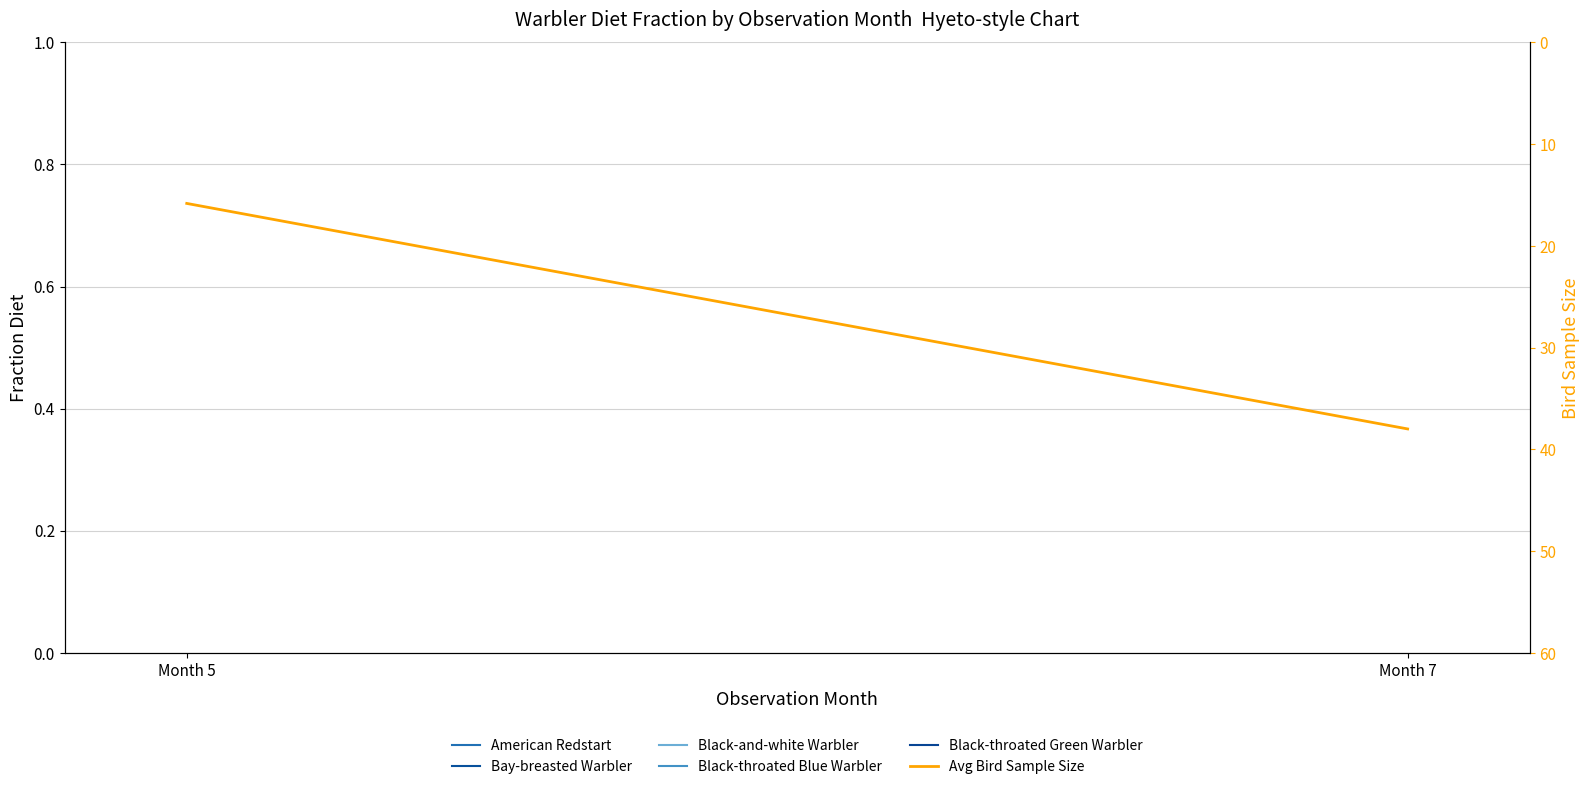

At which label does Bay-breasted Warbler reach its peak?

Month 5